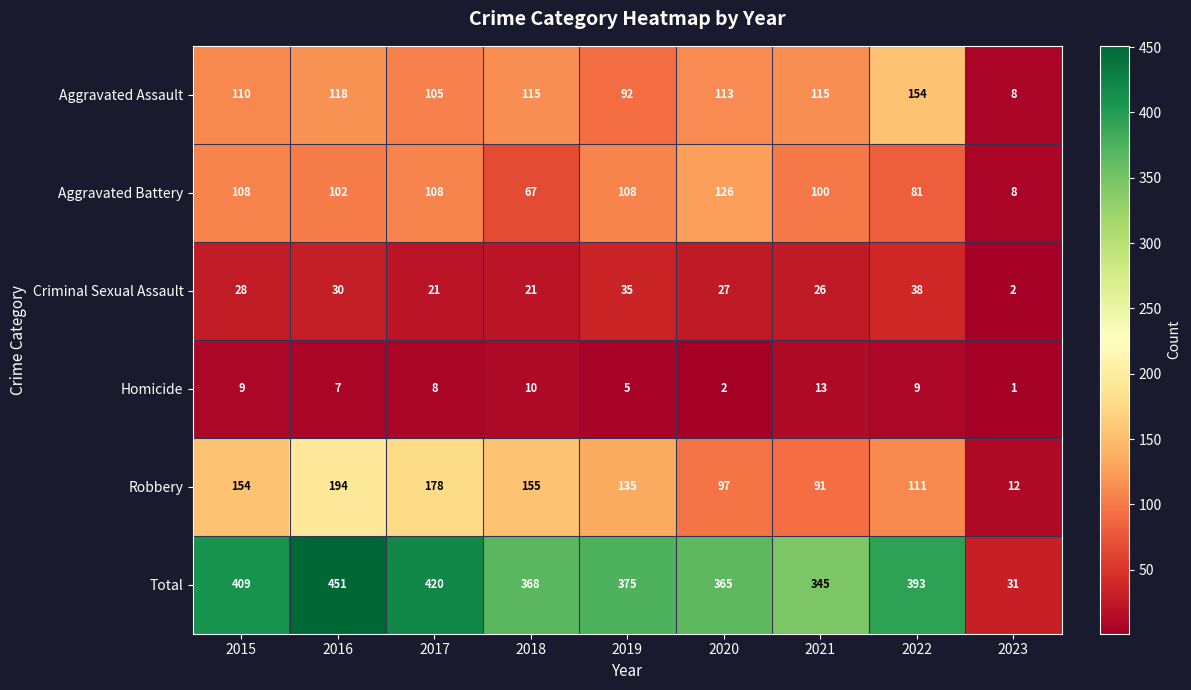

At which label does Aggravated Assault reach its minimum?

2023